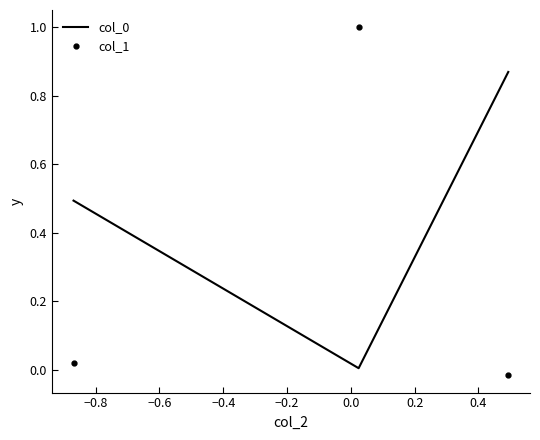

What is the difference between the maximum and minimum values in the col_1 series?

1.0